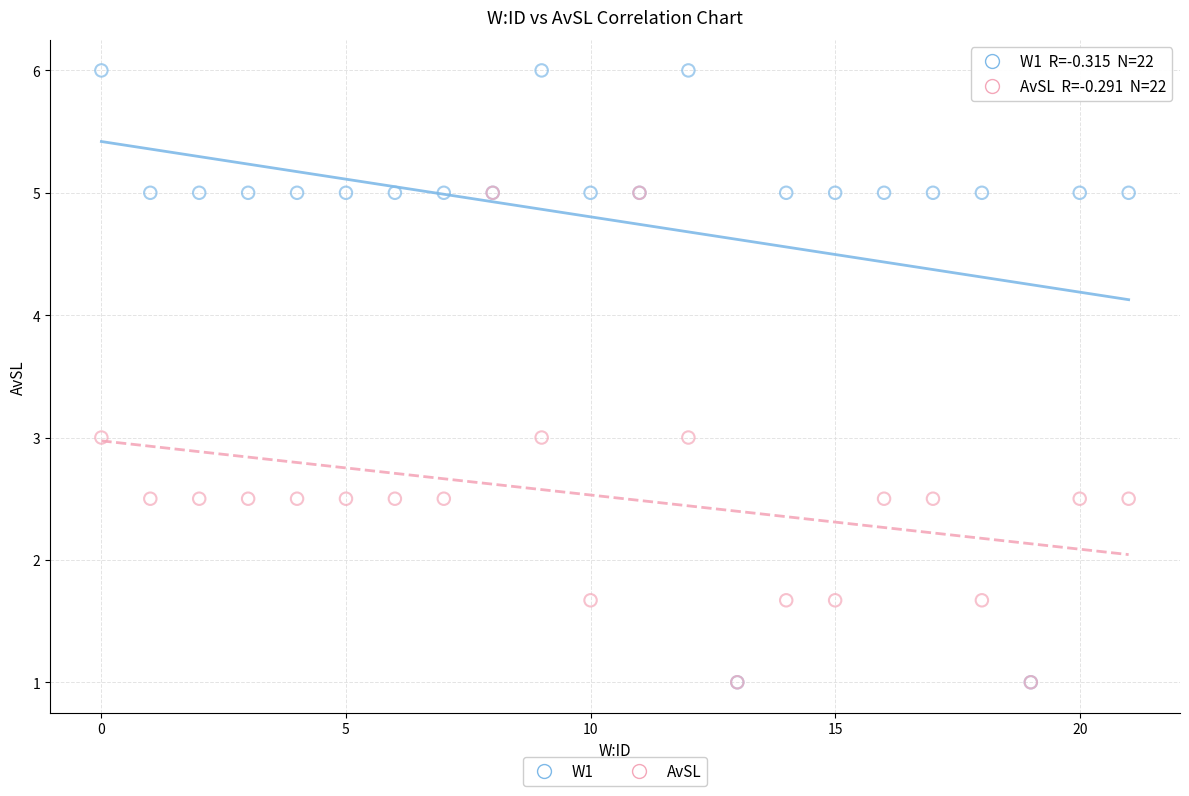

Which series has the widest spread of Y values?

W1